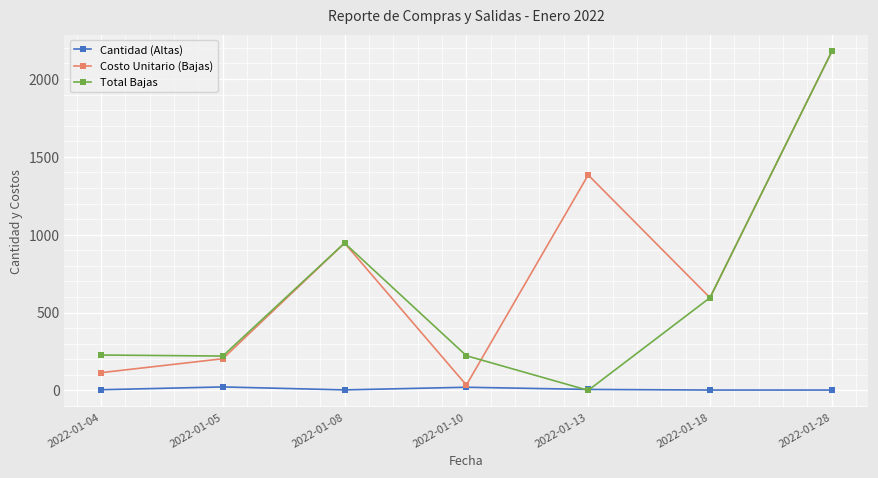

True or false: Total Bajas has more than 0 points higher than both neighbors.

True